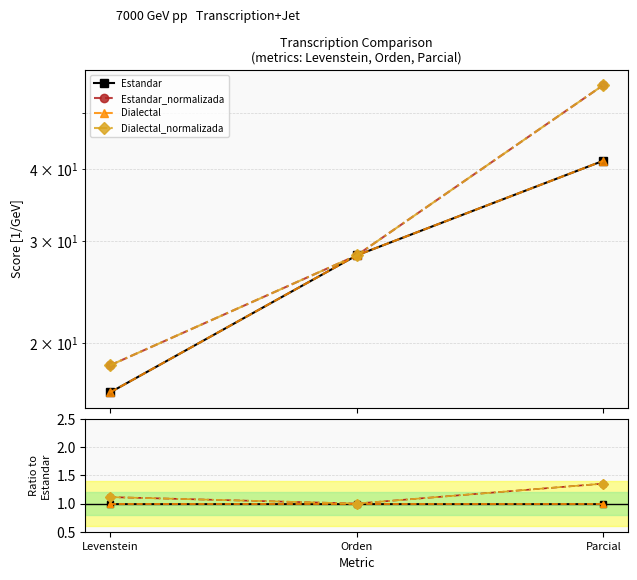

Which category has the lowest value across all series?

Levenstein